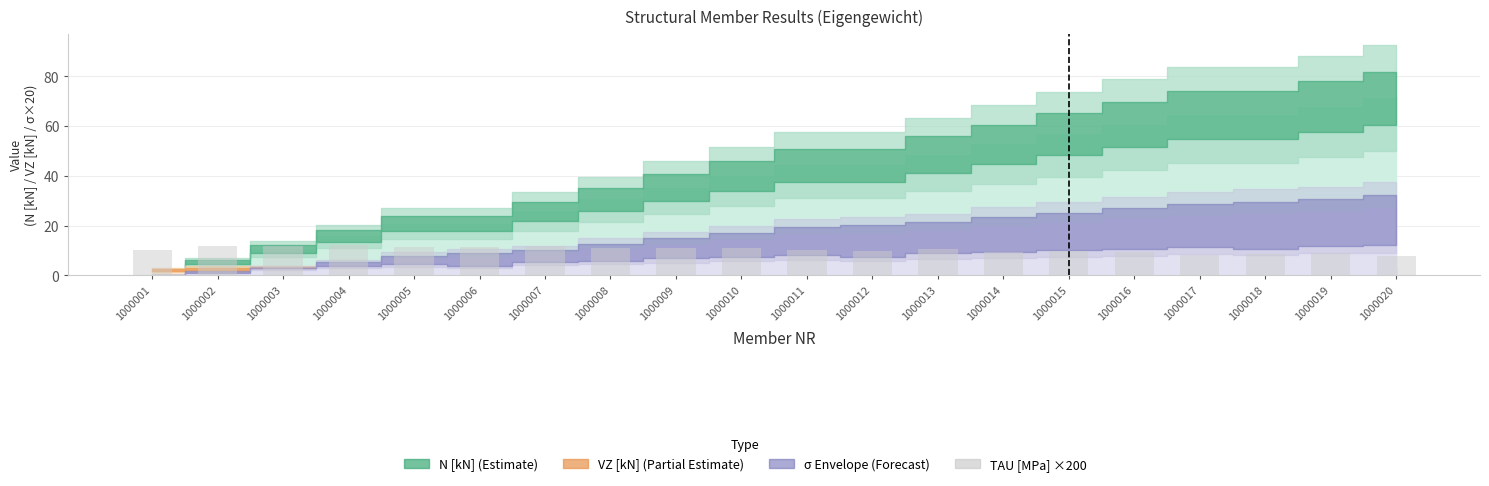

What is the smallest value displayed?

7.9